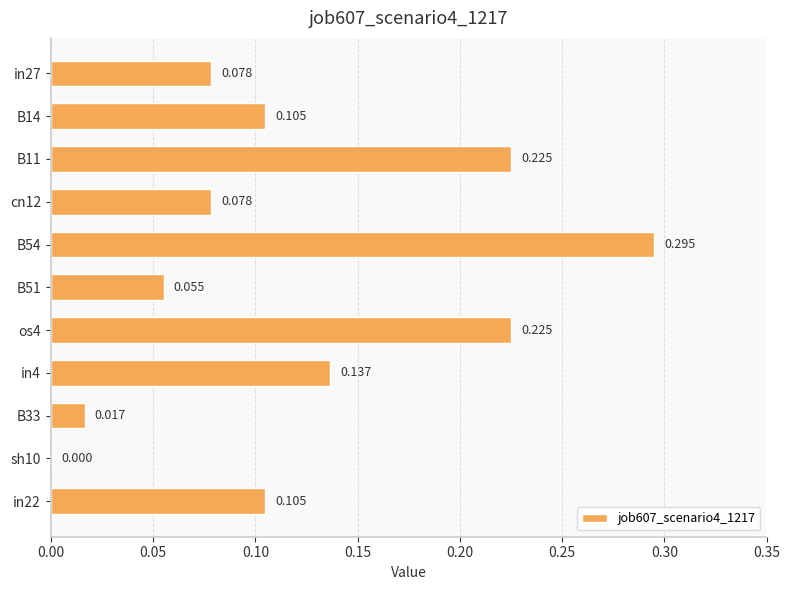

Count the number of data series in this chart.

1